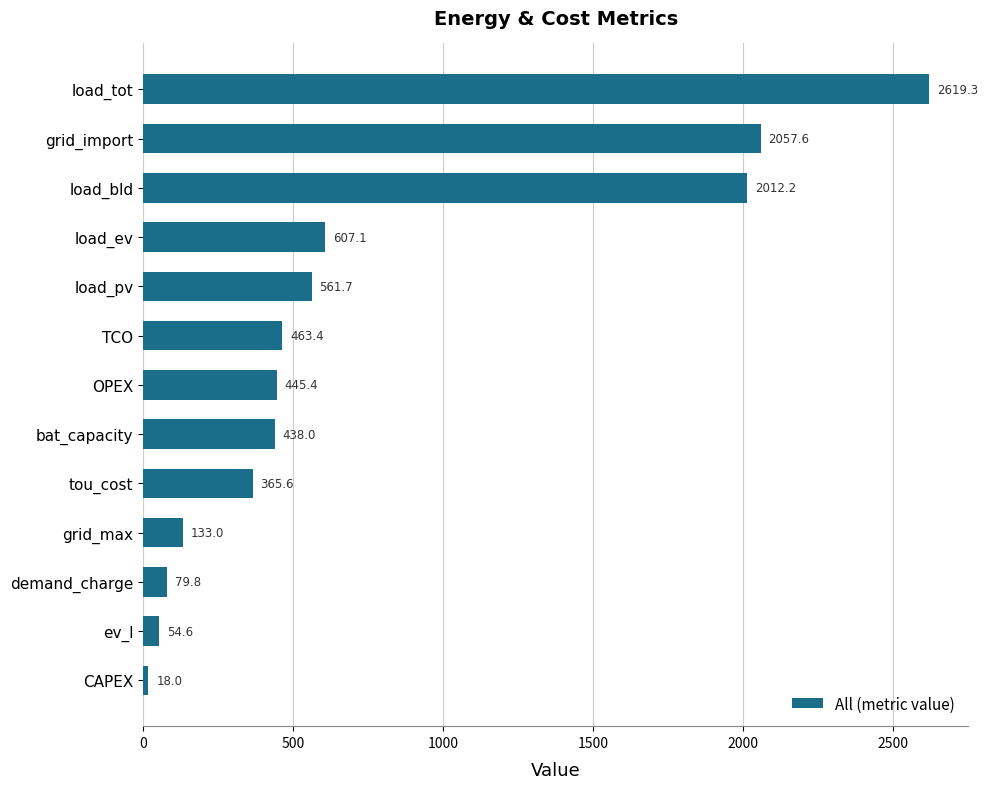

How many bars are there in total?

13